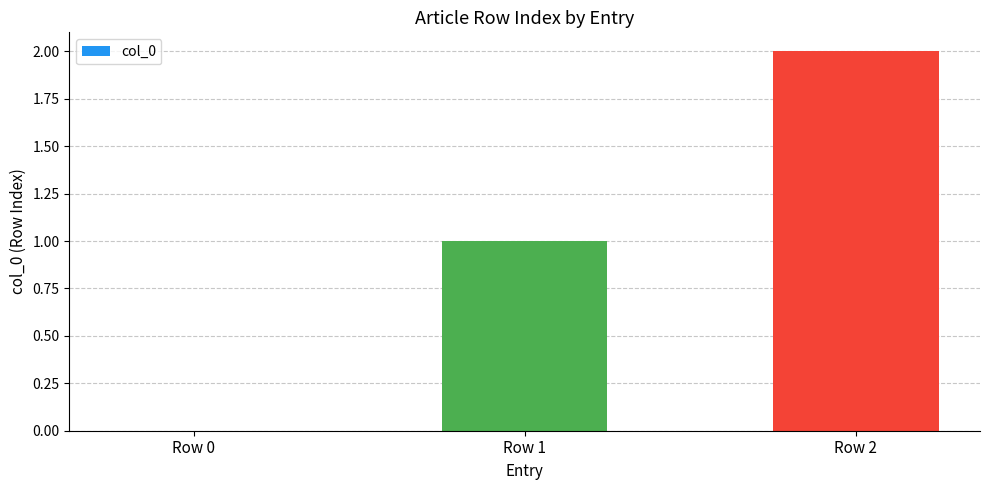

Between Row 1 and Row 2, which is larger?

Row 2